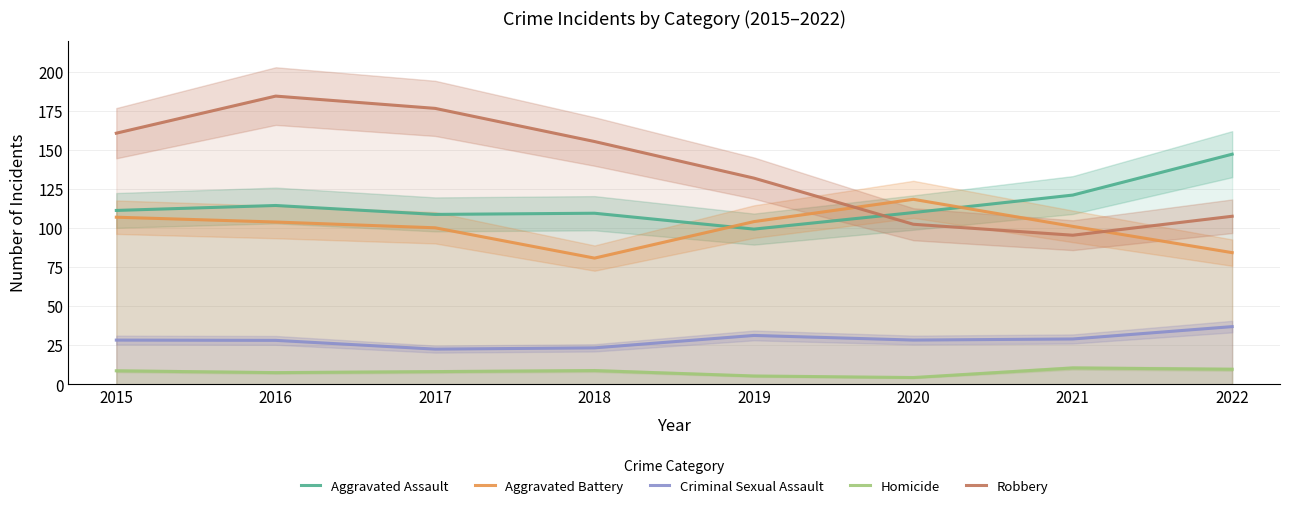

How many lines are shown in the chart?

5